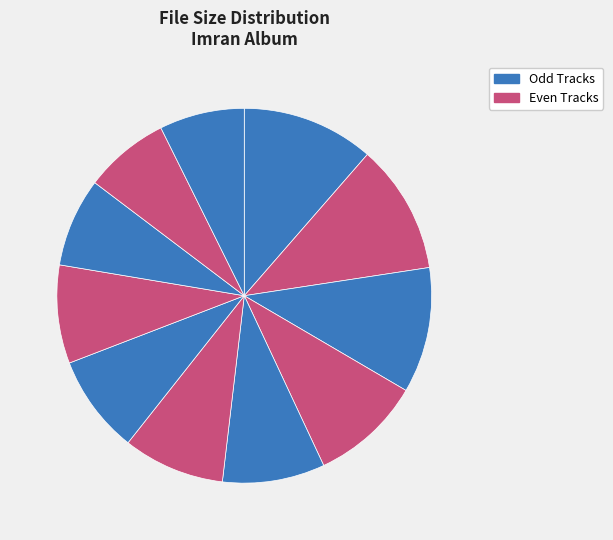

Count the number of slices in the pie.

11